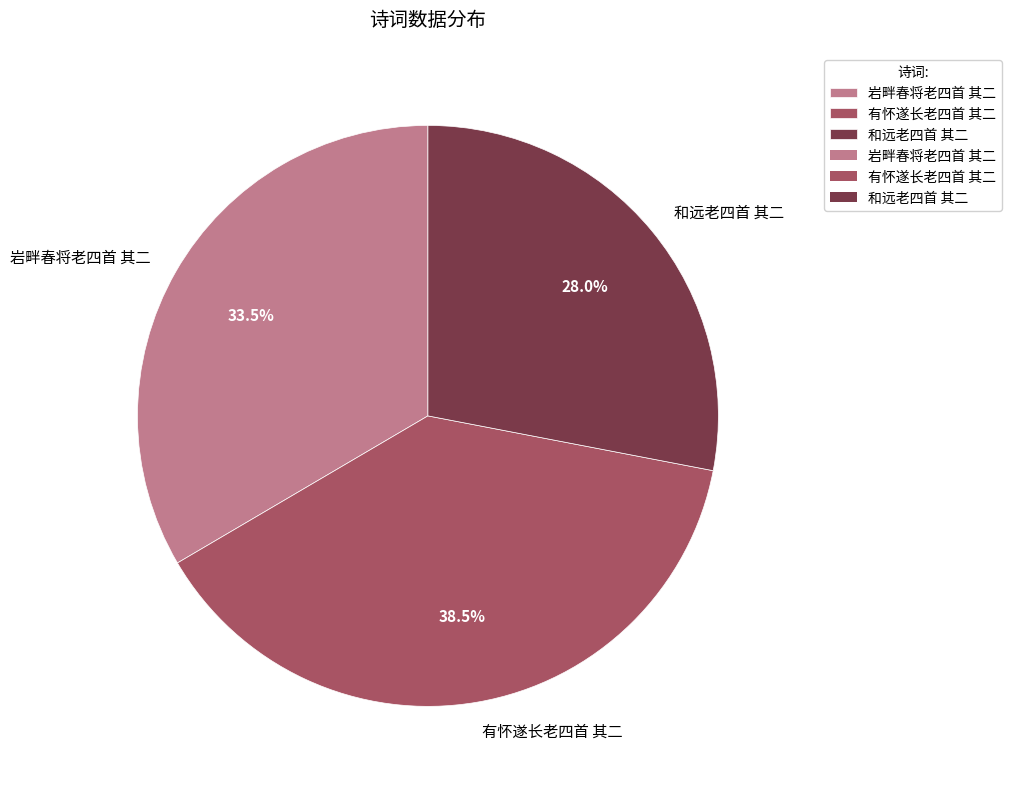

Rank the categories by value from lowest to highest.

和远老四首 其二, 岩畔春将老四首 其二, 有怀遂长老四首 其二